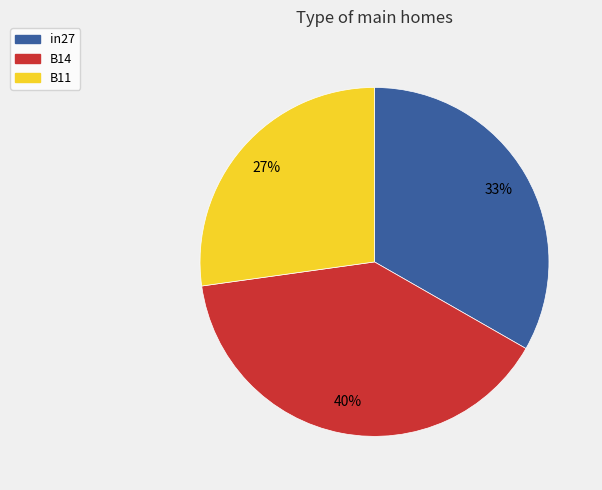

To the nearest percent, what is the combined percentage of B11 and B14?

67%